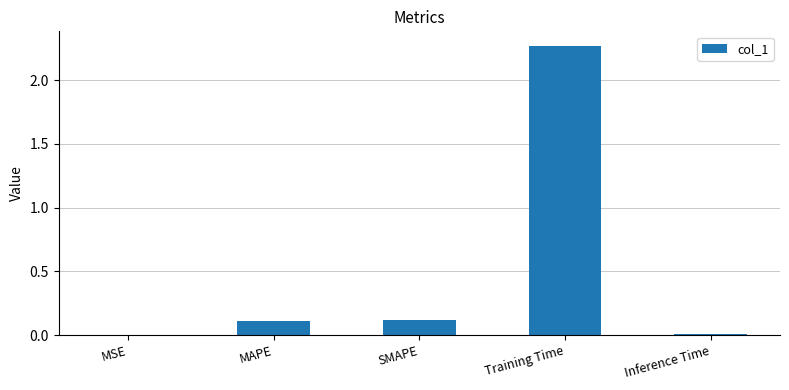

Are the bars horizontal?

No